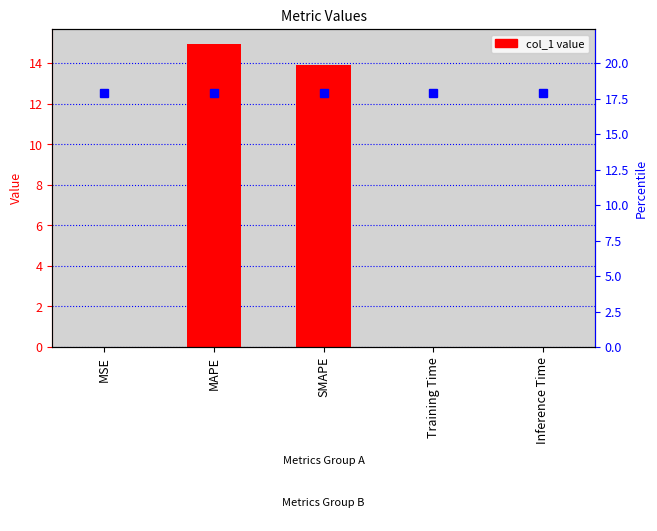

What is the label of the 4th bar from the left?

Training Time